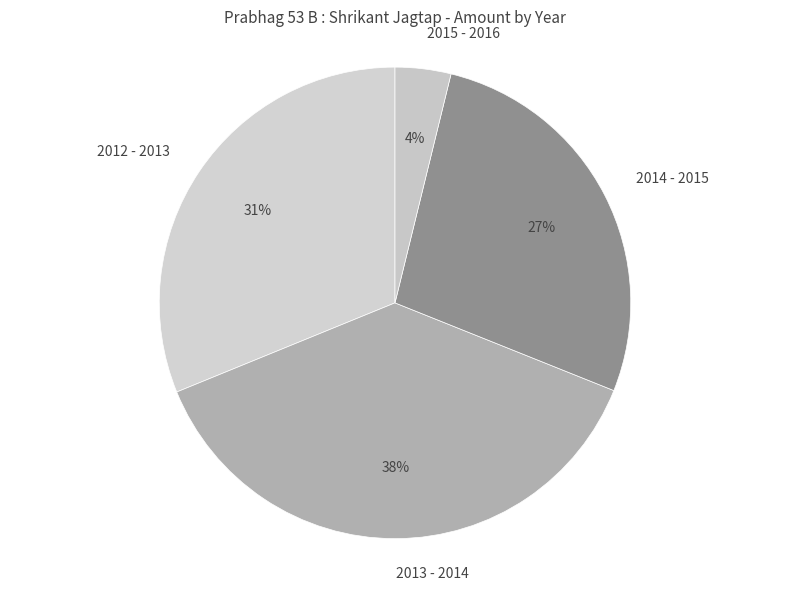

To the nearest percent, what portion does 2013 - 2014 represent?

38%